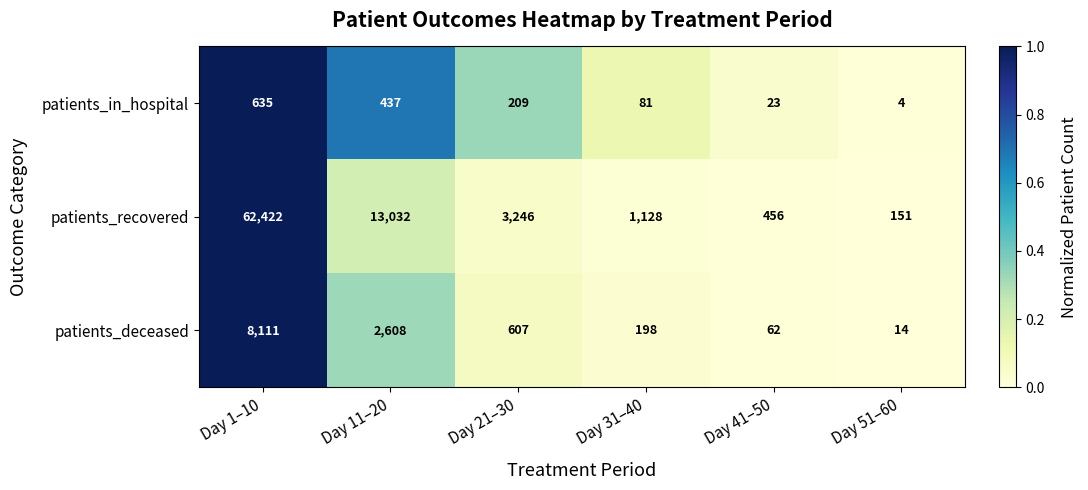

Which series has the largest total across all categories?

patients_recovered